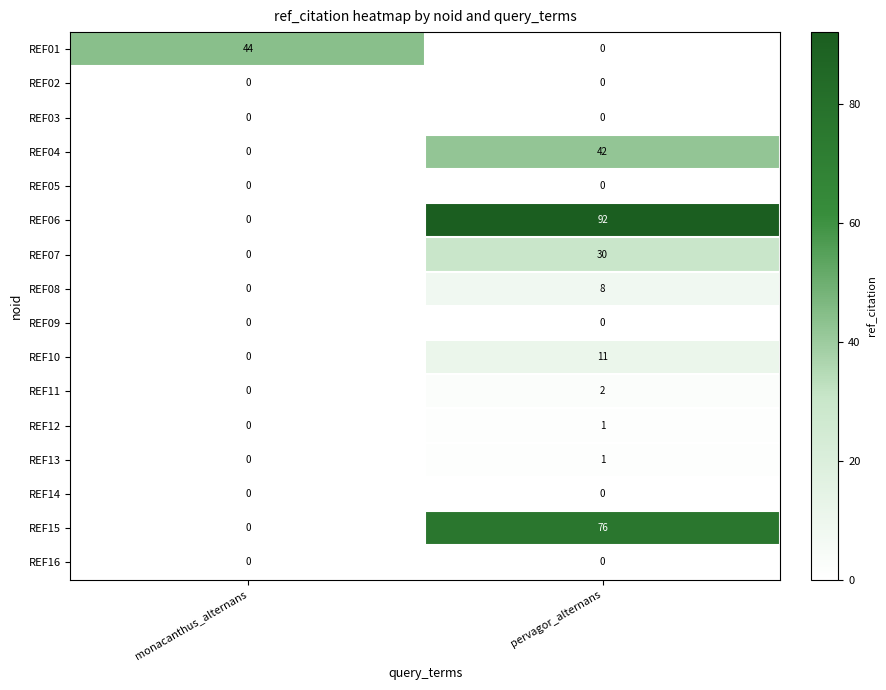

True or false: REF10 has a value of 0 at monacanthus_alternans.

True